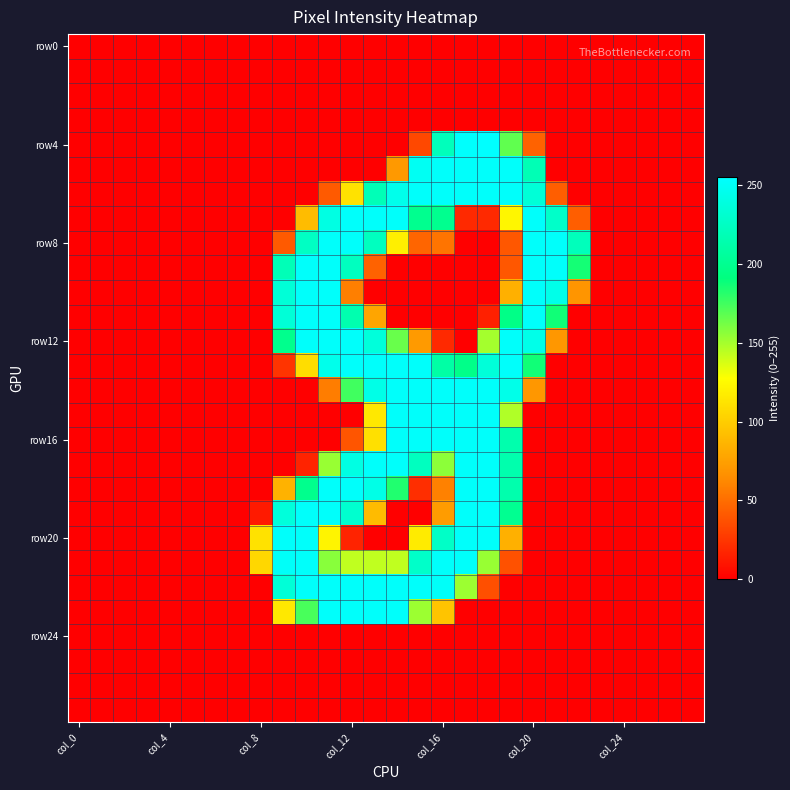

At which category is the sum across all series the highest?

11